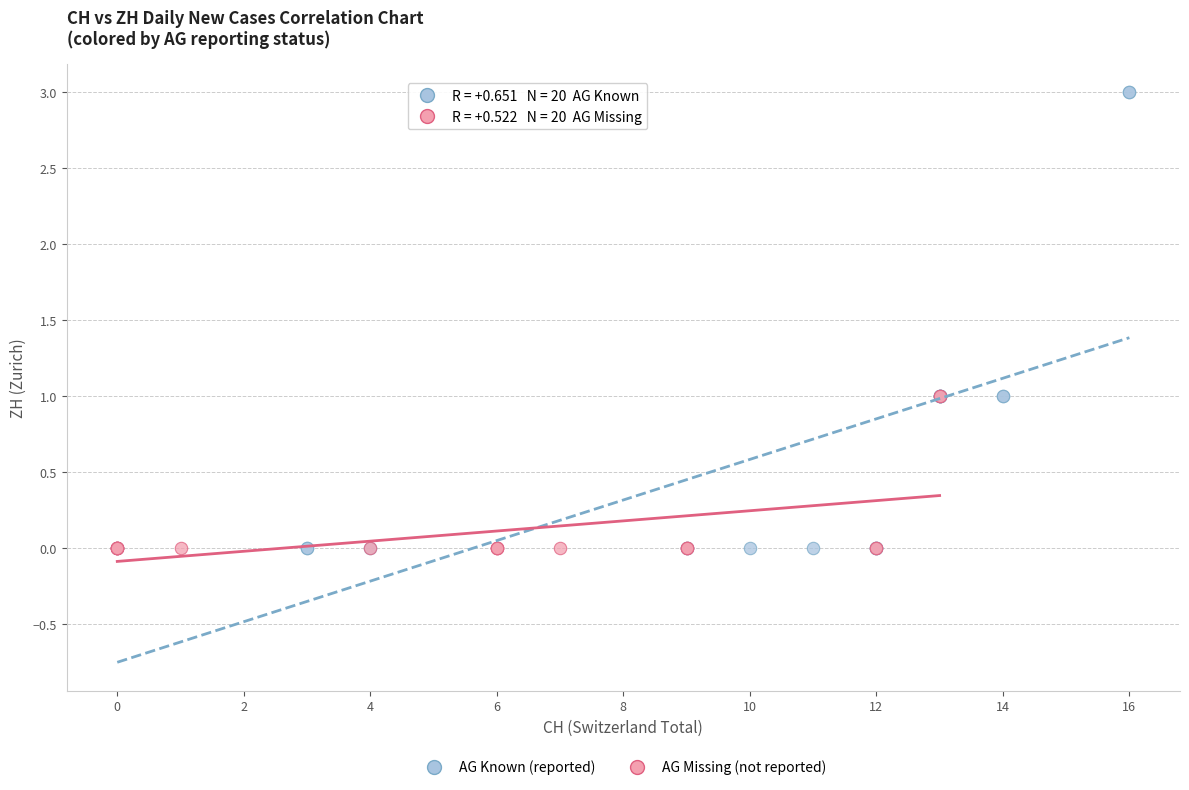

Which series has the largest Y range (max minus min)?

AG Known (reported)